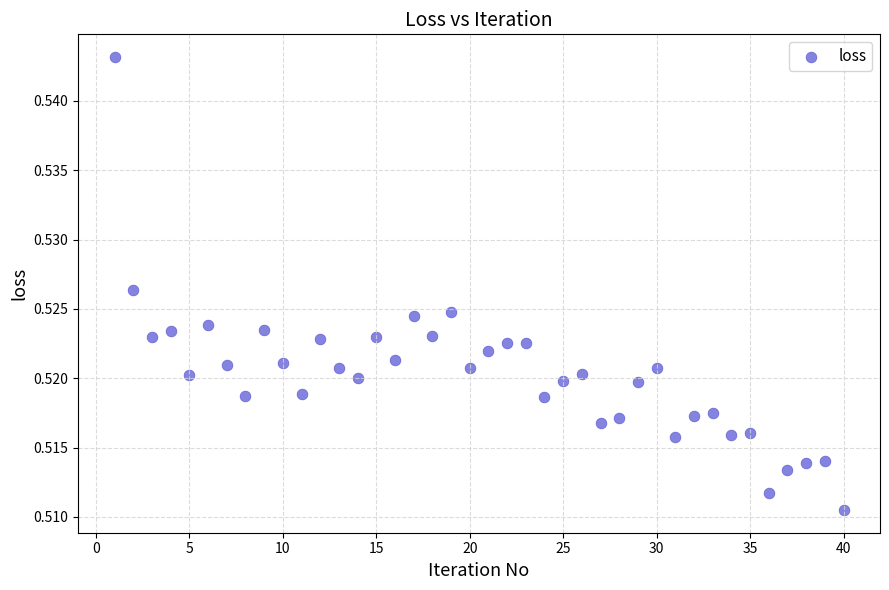

What is the range of X values (max minus min)?

39.0